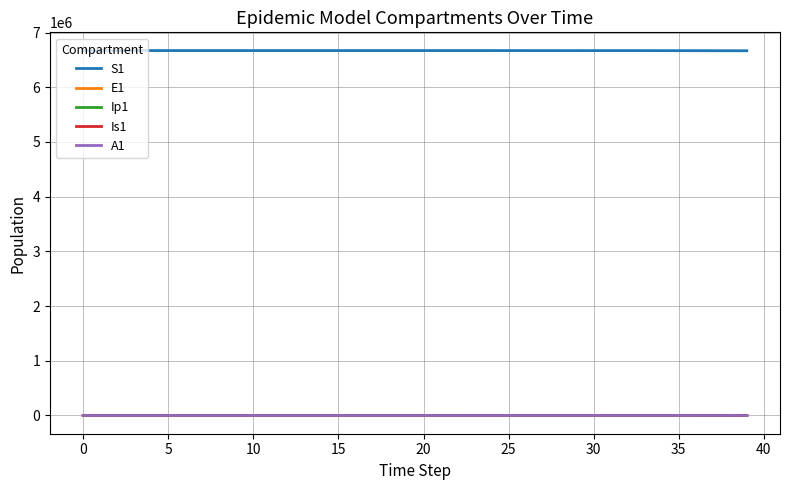

Which series has the largest total across all categories?

S1